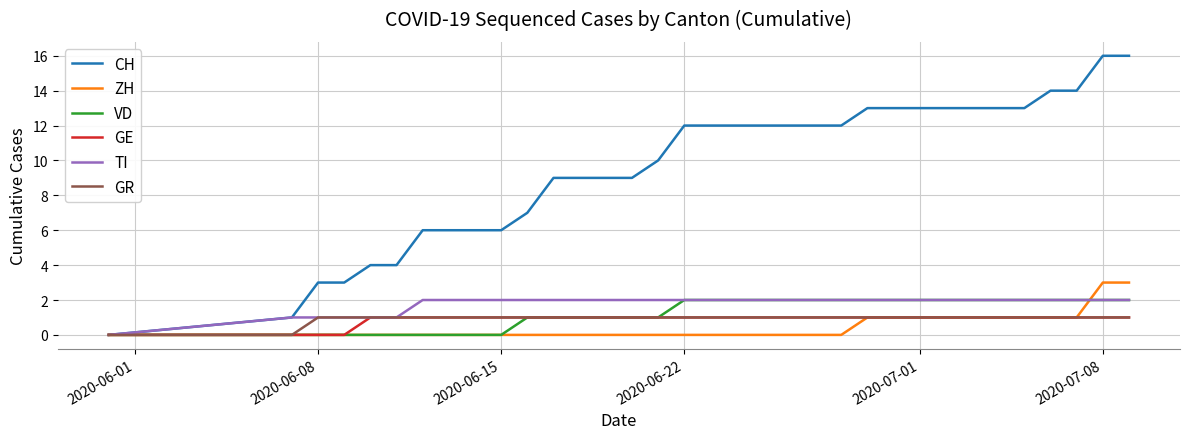

Which series has the largest total across all categories?

CH